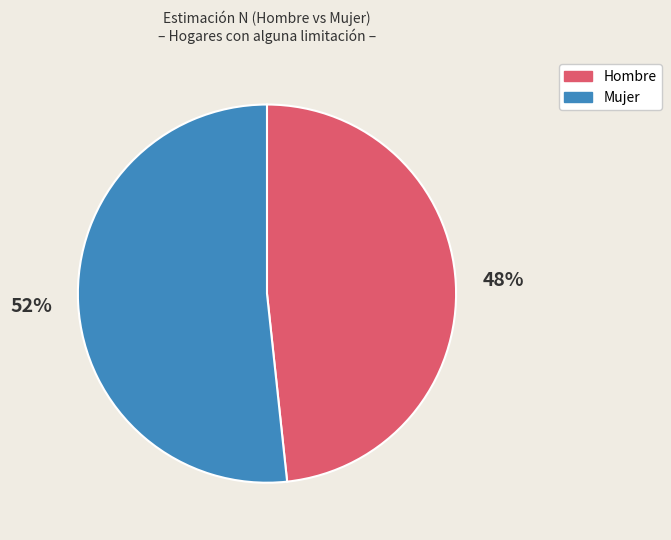

Is the sum of Mujer and Hombre greater than half?

Yes